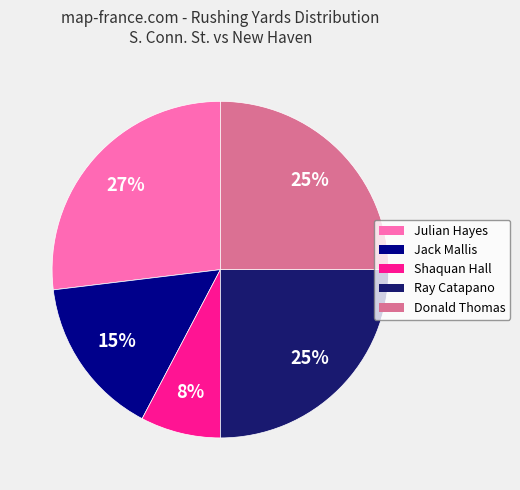

What is the ratio of the value at Jack Mallis to the value at Julian Hayes?

0.6